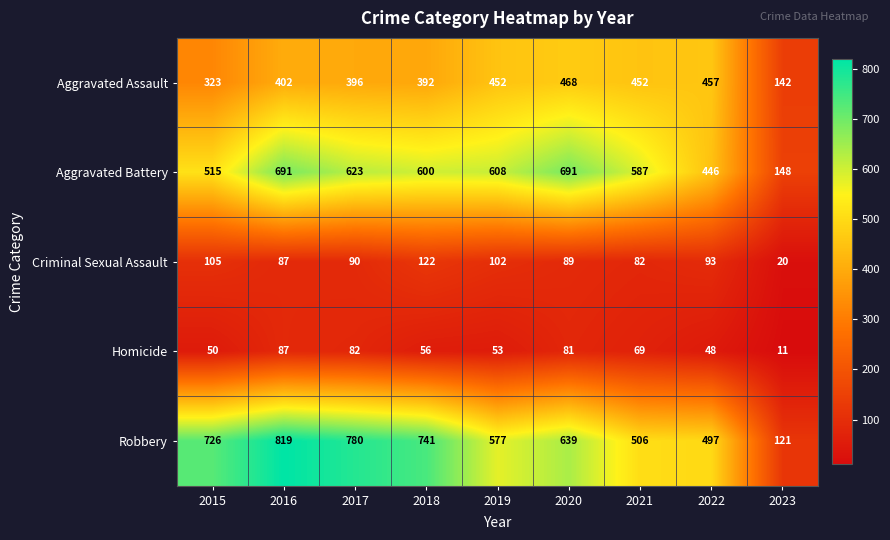

Rank the series at 2017 from highest to lowest value.

Robbery, Aggravated Battery, Aggravated Assault, Criminal Sexual Assault, Homicide